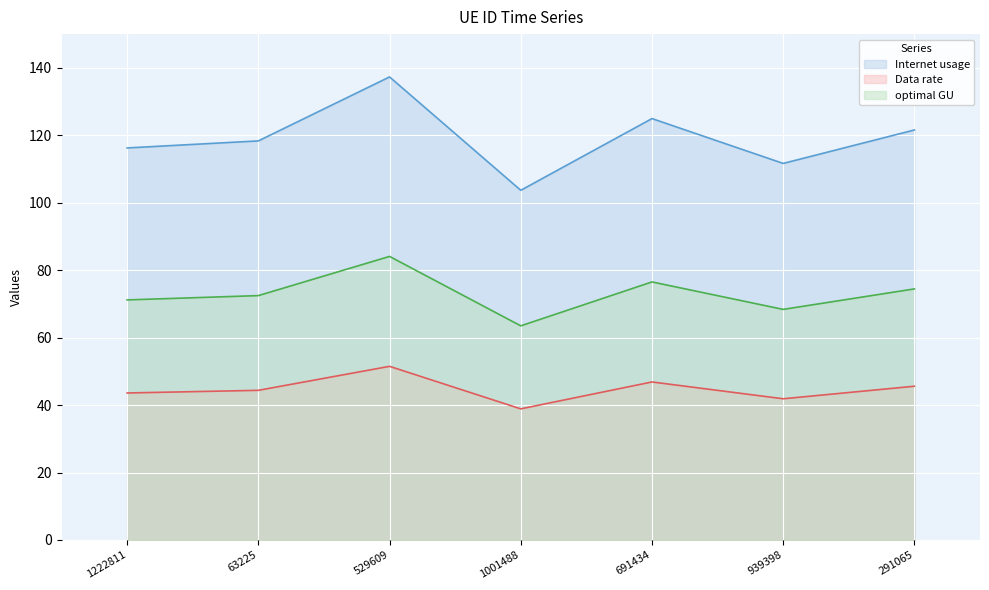

What are all the series names shown in the legend?

Internet usage, Data rate, optimal GU